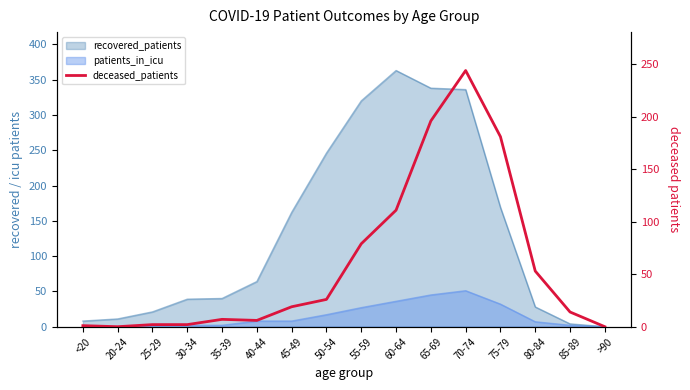

How many lines are shown in the chart?

1